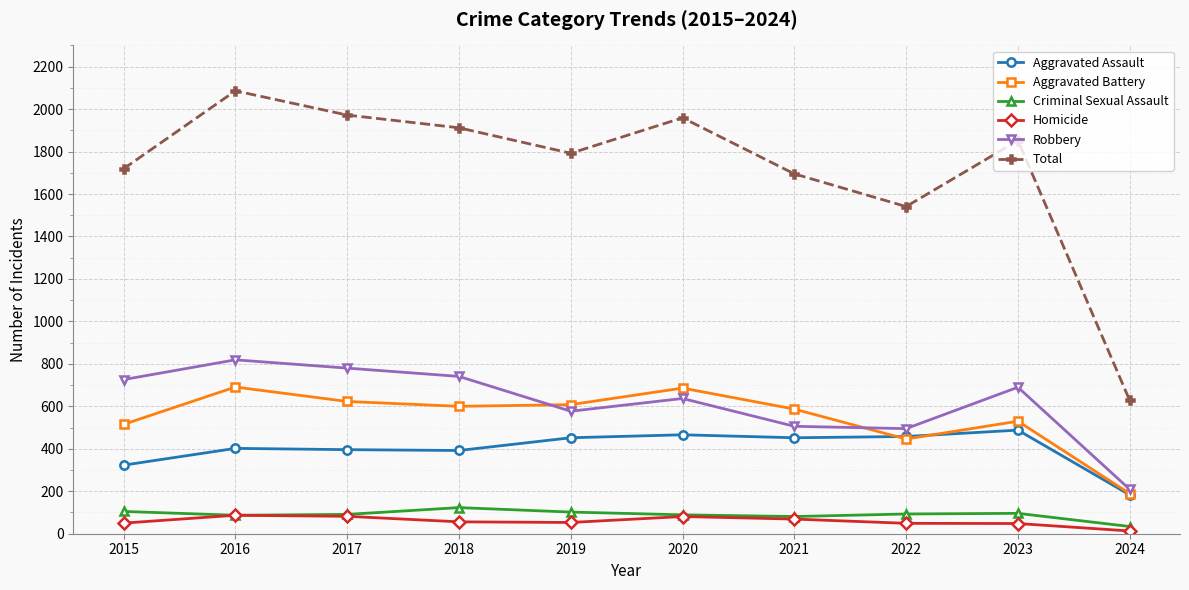

True or false: Robbery has more than 2 points higher than both neighbors.

True